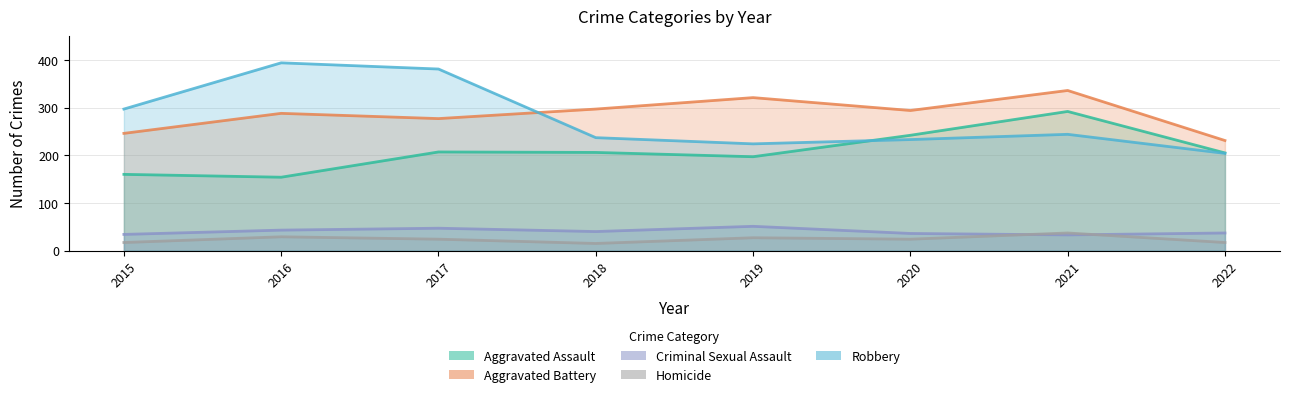

Where is Homicide nearest to the value 26?

2019